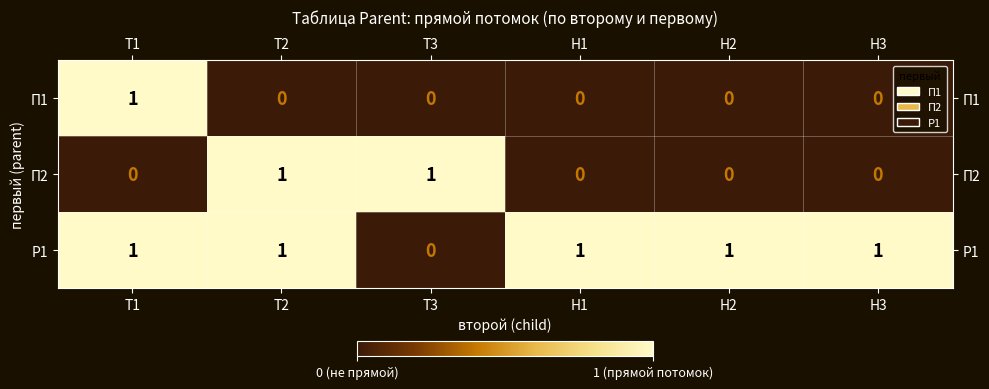

How many categories are shown in the chart?

6